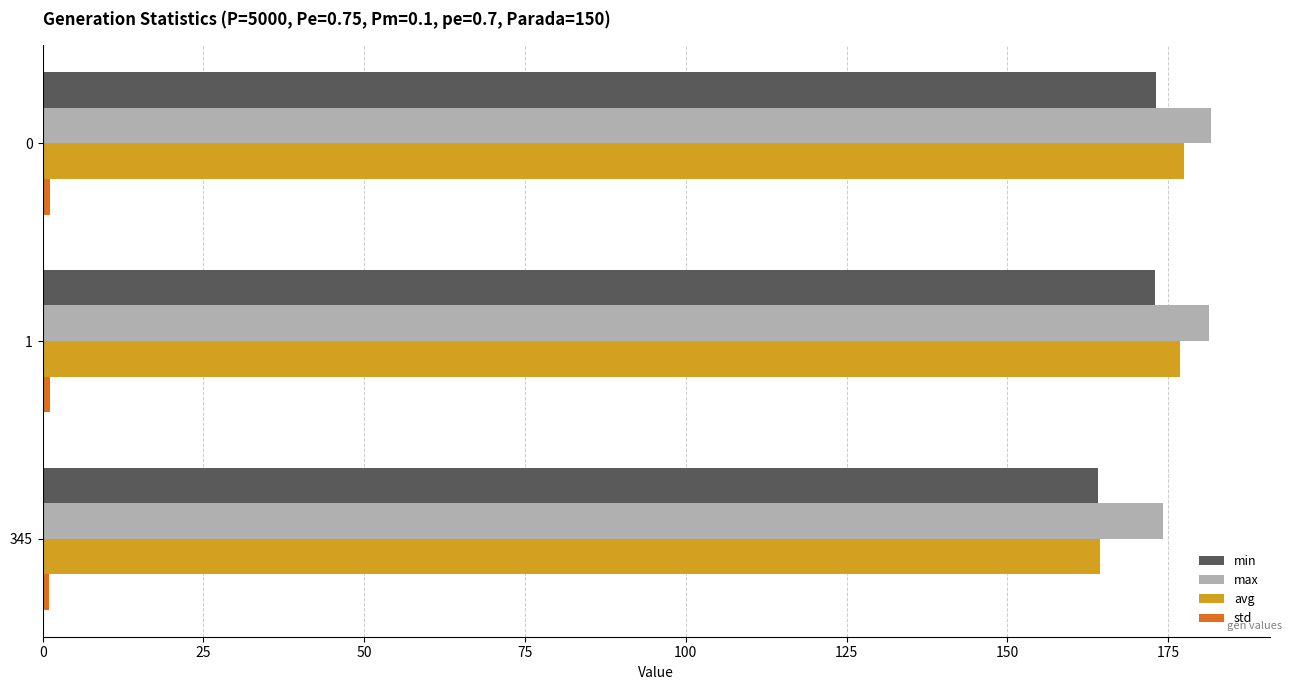

At which label does min reach its minimum?

345